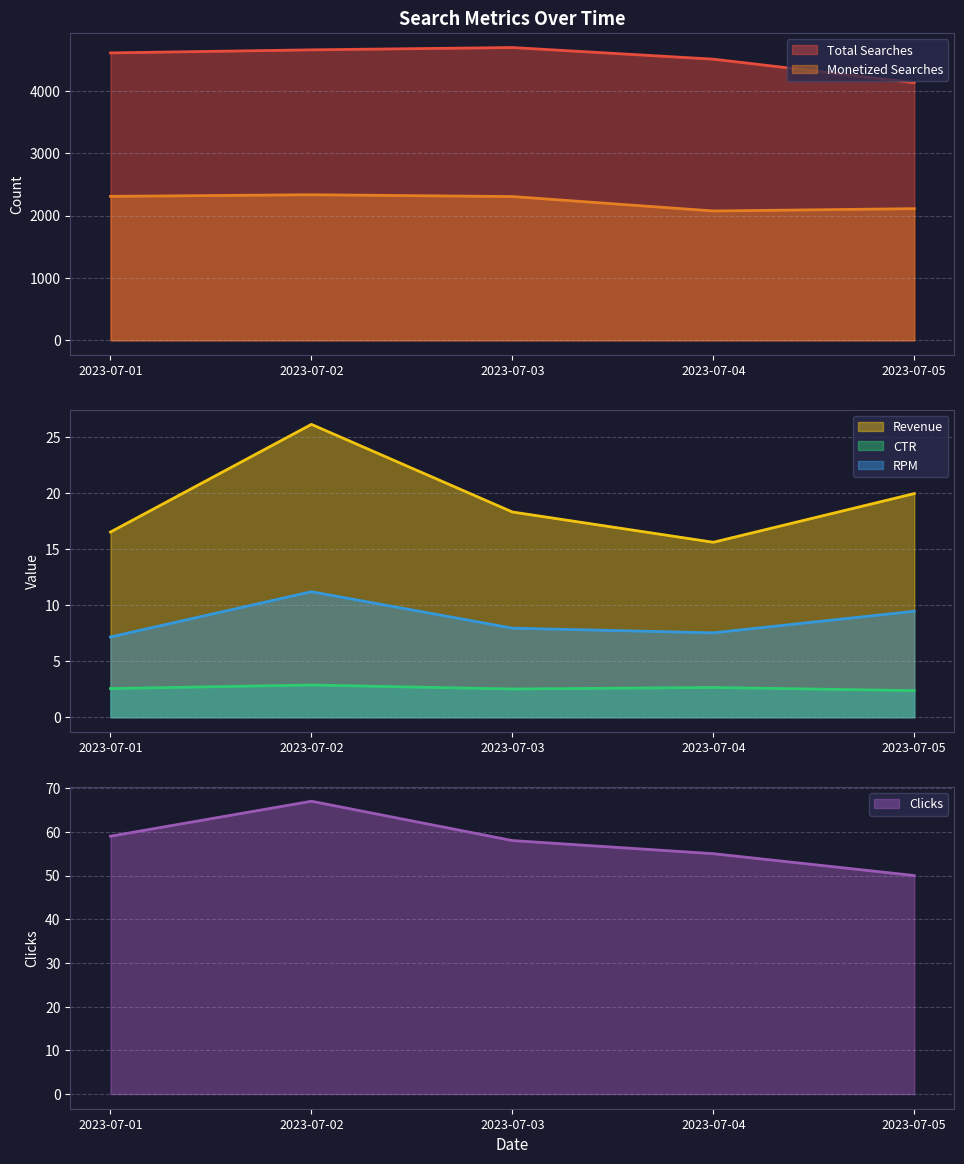

How many data points in Clicks are less than 58?

2